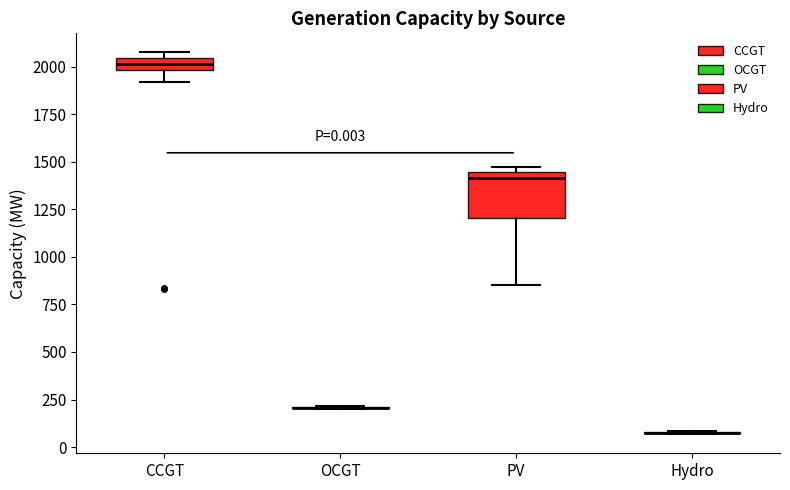

Comparing the boxes themselves (not the whiskers), which one is the tallest?

PV